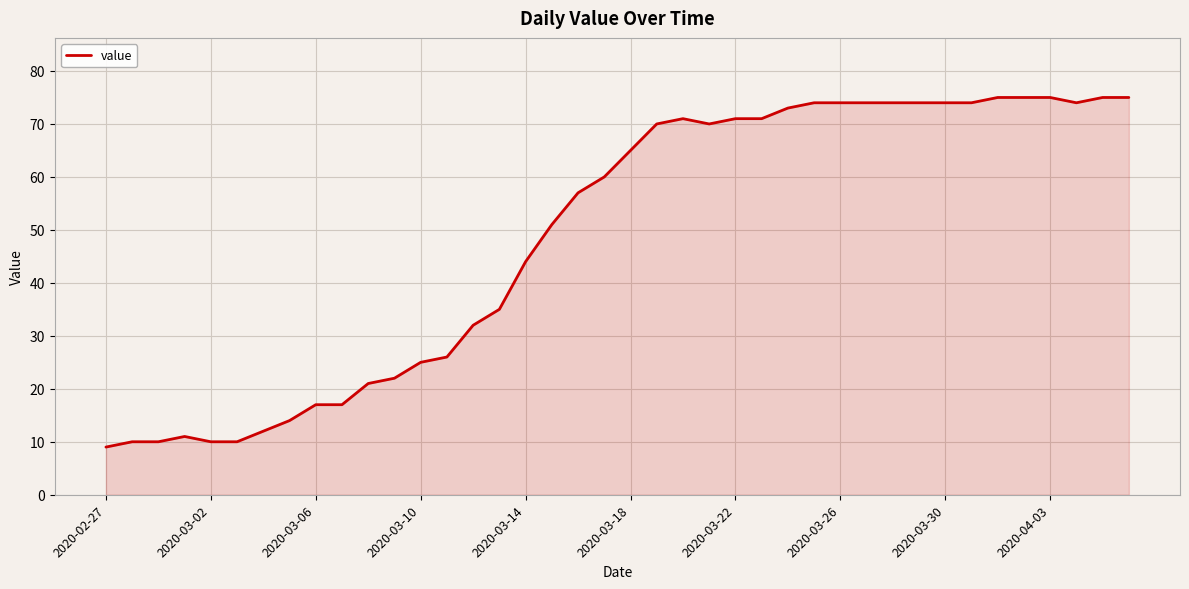

What is the maximum value shown in the chart?

75